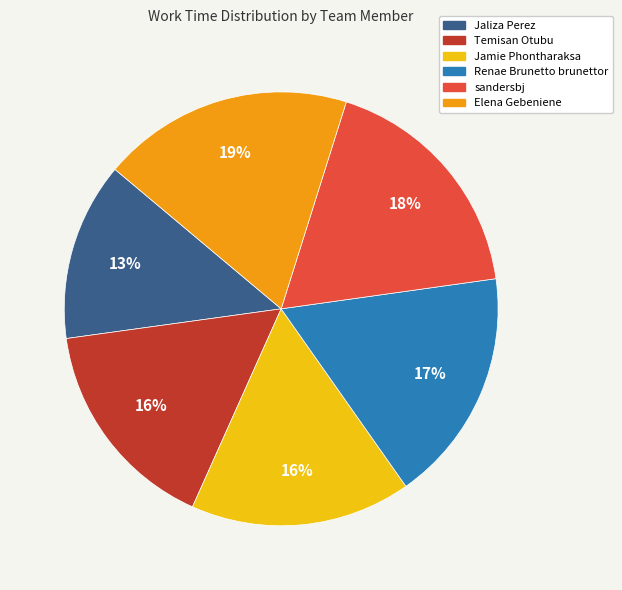

True or false: Temisan Otubu accounts for 16% of the total.

True